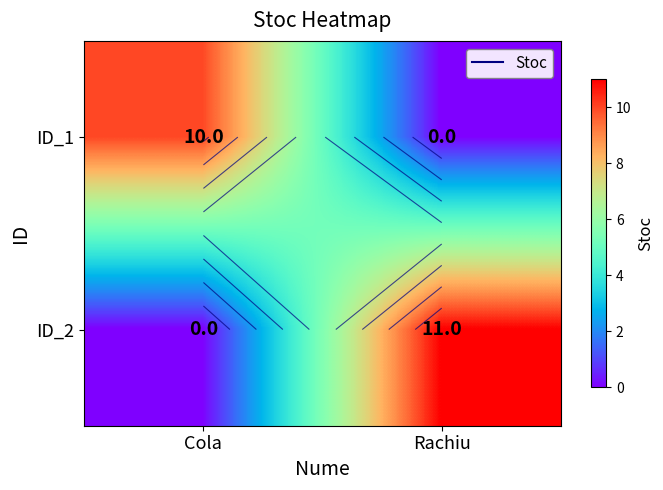

What is the difference between the maximum and minimum values in the ID_1 series?

10